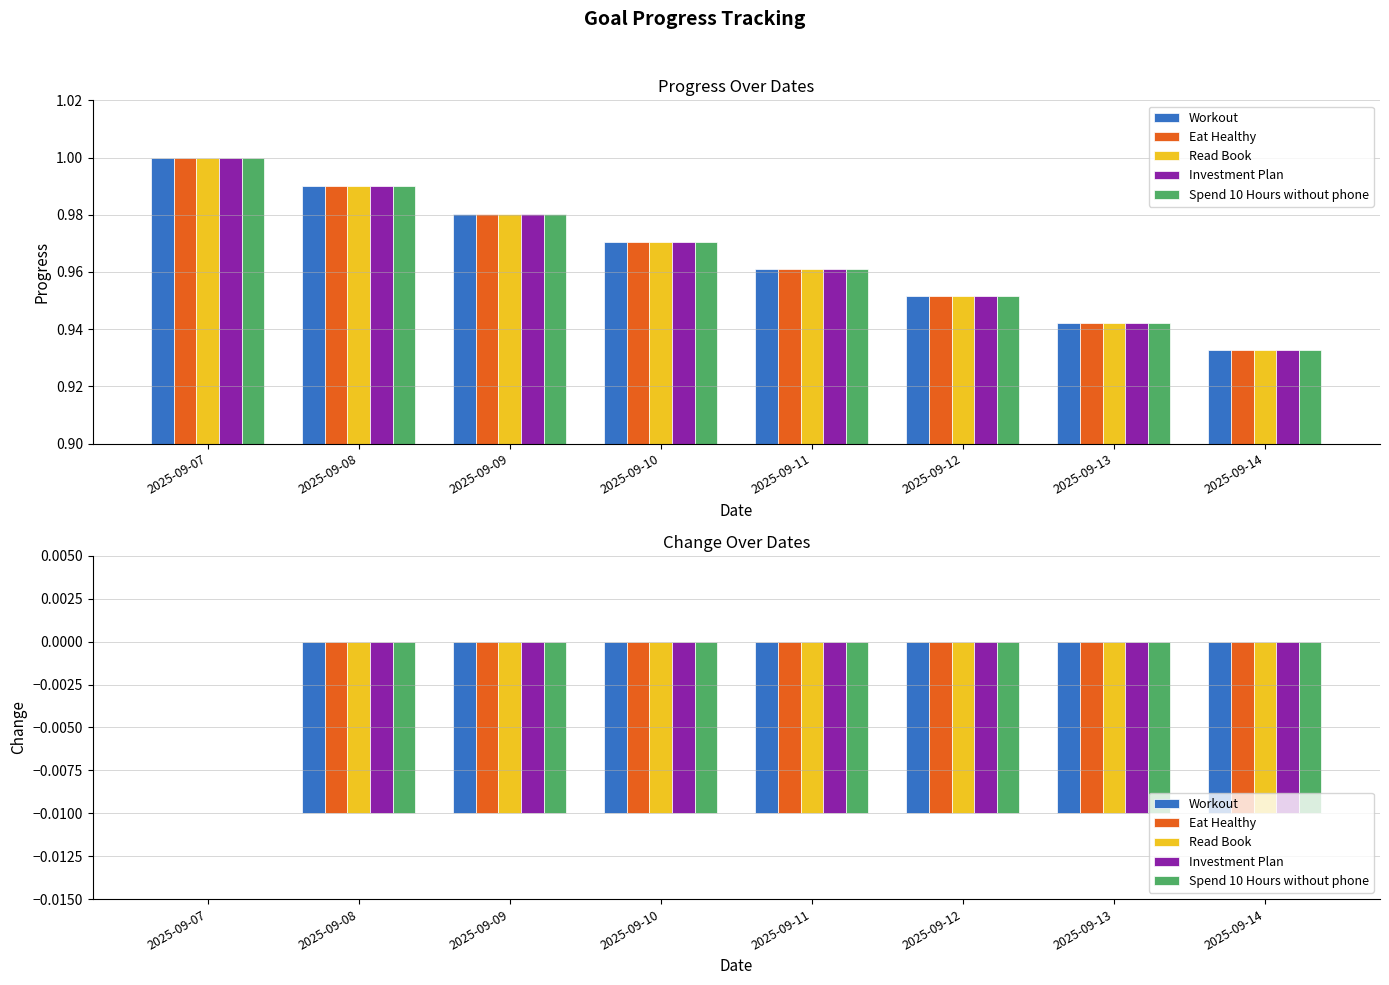

How many data points does each series have?

8